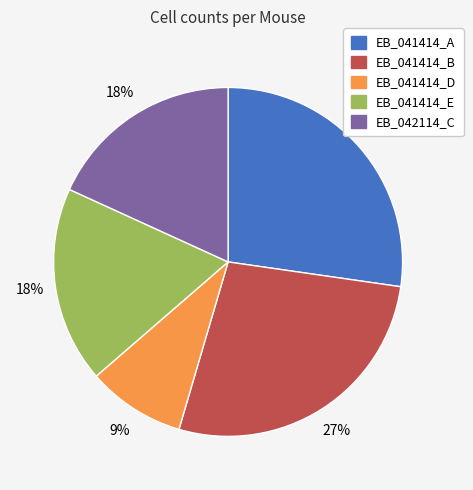

How many segments does this pie chart have?

5